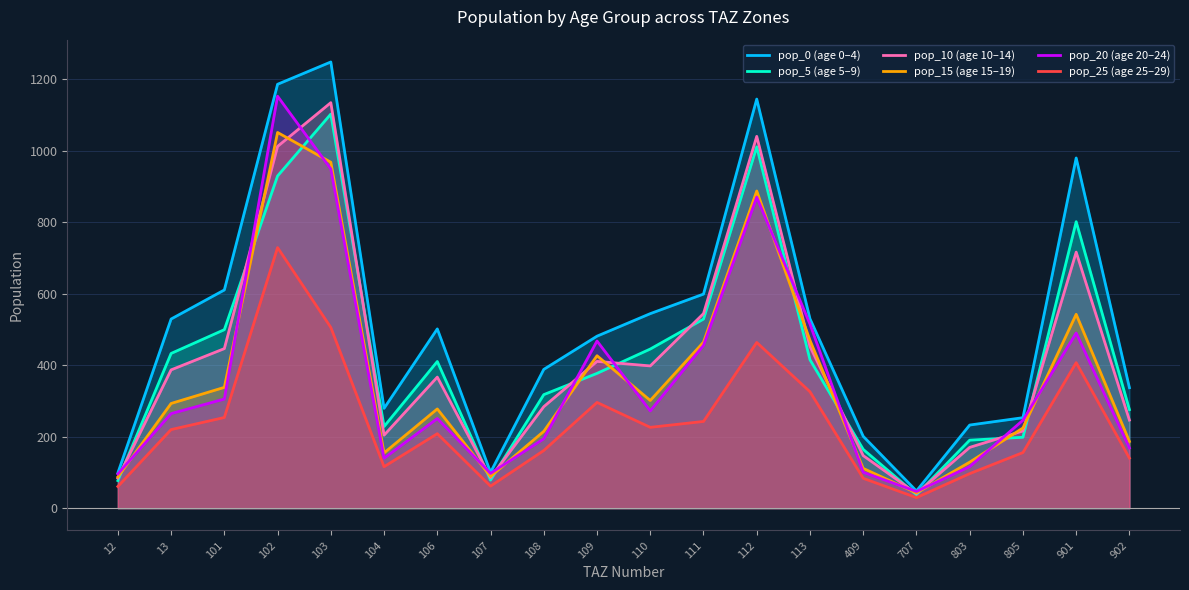

Between 901 and 101, which is larger?

901